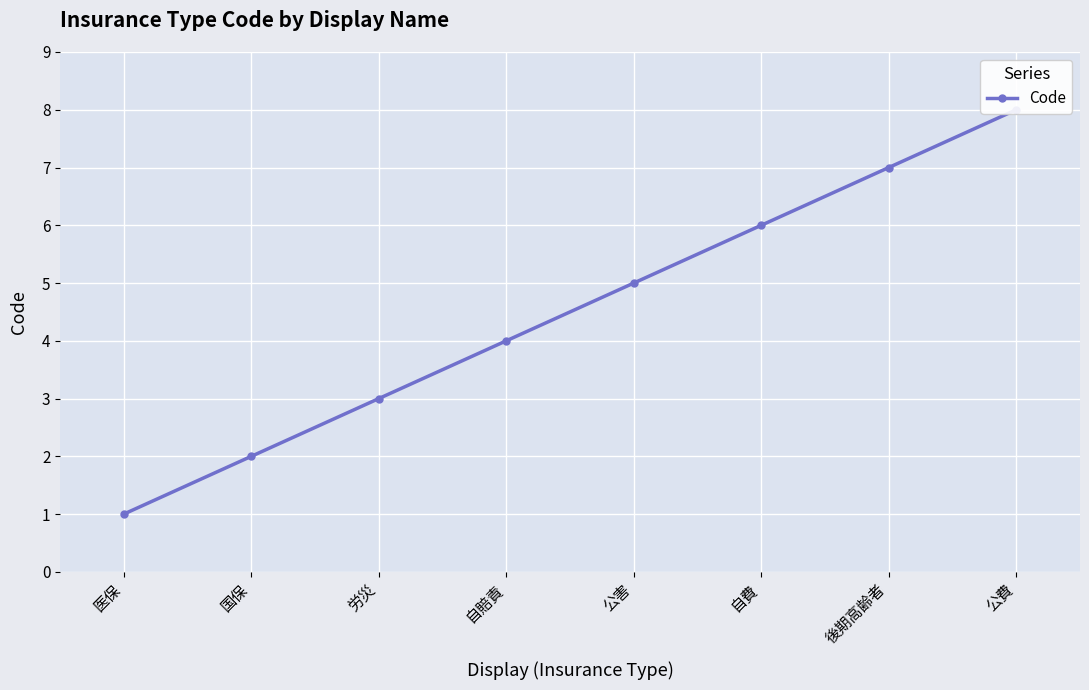

At which label is the value closest to 4?

自賠責